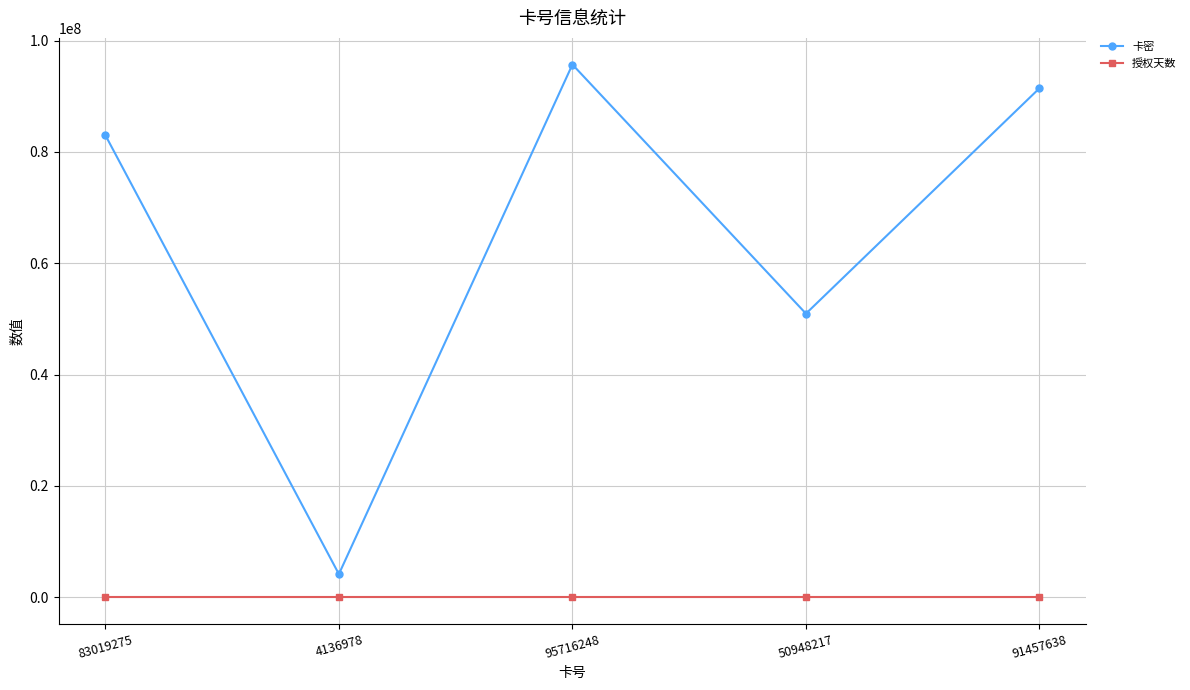

True or false: 卡密 and 授权天数 cross at least once.

False